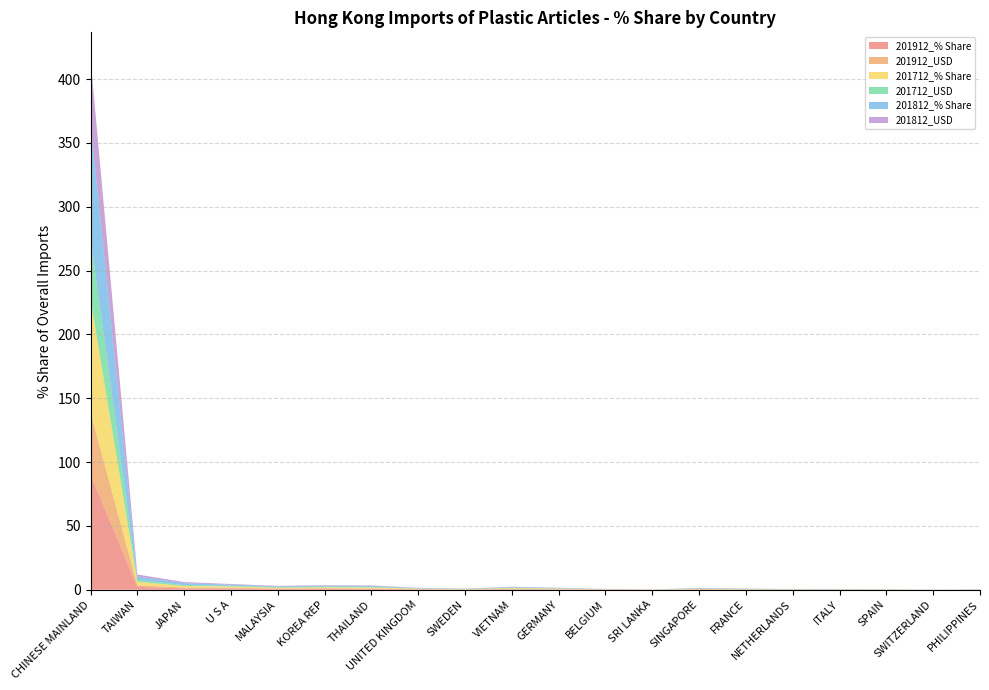

Reading left to right, list all the values displayed in this chart.

201912_% Share: CHINESE MAINLAND=90.5	TAIWAN=2.3	JAPAN=1.1	U S A=1.0	MALAYSIA=0.7	KOREA REP=0.8	THAILAND=0.6	UNITED KINGDOM=0.3	SWEDEN=0.2	VIETNAM=0.4	GERMANY=0.3	BELGIUM=0.2	SRI LANKA=0.1	SINGAPORE=0.3	FRANCE=0.2	NETHERLANDS=0.1	ITALY=0.1	SPAIN=0.1	SWITZERLAND=0.0	PHILIPPINES=0.1
201912_USD: CHINESE MAINLAND=48.3	TAIWAN=1.2	JAPAN=0.6	U S A=0.6	MALAYSIA=0.4	KOREA REP=0.4	THAILAND=0.3	UNITED KINGDOM=0.2	SWEDEN=0.1	VIETNAM=0.2	GERMANY=0.2	BELGIUM=0.1	SRI LANKA=0.1	SINGAPORE=0.2	FRANCE=0.1	NETHERLANDS=0.1	ITALY=0.1	SPAIN=0.0	SWITZERLAND=0.0	PHILIPPINES=0.0
201712_% Share: CHINESE MAINLAND=89.1	TAIWAN=2.8	JAPAN=1.2	U S A=1.0	MALAYSIA=0.6	KOREA REP=0.8	THAILAND=0.8	UNITED KINGDOM=0.4	SWEDEN=0.2	VIETNAM=0.6	GERMANY=0.5	BELGIUM=0.1	SRI LANKA=0.0	SINGAPORE=0.3	FRANCE=0.2	NETHERLANDS=0.2	ITALY=0.2	SPAIN=0.1	SWITZERLAND=0.0	PHILIPPINES=0.1
201712_USD: CHINESE MAINLAND=47.9	TAIWAN=1.5	JAPAN=0.7	U S A=0.5	MALAYSIA=0.3	KOREA REP=0.4	THAILAND=0.5	UNITED KINGDOM=0.2	SWEDEN=0.1	VIETNAM=0.3	GERMANY=0.2	BELGIUM=0.0	SRI LANKA=0.0	SINGAPORE=0.2	FRANCE=0.1	NETHERLANDS=0.1	ITALY=0.1	SPAIN=0.1	SWITZERLAND=0.0	PHILIPPINES=0.0
201812_% Share: CHINESE MAINLAND=90.0	TAIWAN=2.7	JAPAN=1.5	U S A=0.9	MALAYSIA=0.7	KOREA REP=0.7	THAILAND=0.7	UNITED KINGDOM=0.3	SWEDEN=0.2	VIETNAM=0.5	GERMANY=0.3	BELGIUM=0.1	SRI LANKA=0.0	SINGAPORE=0.3	FRANCE=0.2	NETHERLANDS=0.1	ITALY=0.1	SPAIN=0.1	SWITZERLAND=0.0	PHILIPPINES=0.1
201812_USD: CHINESE MAINLAND=50.1	TAIWAN=1.5	JAPAN=0.9	U S A=0.5	MALAYSIA=0.4	KOREA REP=0.4	THAILAND=0.4	UNITED KINGDOM=0.2	SWEDEN=0.1	VIETNAM=0.3	GERMANY=0.2	BELGIUM=0.1	SRI LANKA=0.0	SINGAPORE=0.2	FRANCE=0.1	NETHERLANDS=0.1	ITALY=0.1	SPAIN=0.1	SWITZERLAND=0.0	PHILIPPINES=0.1